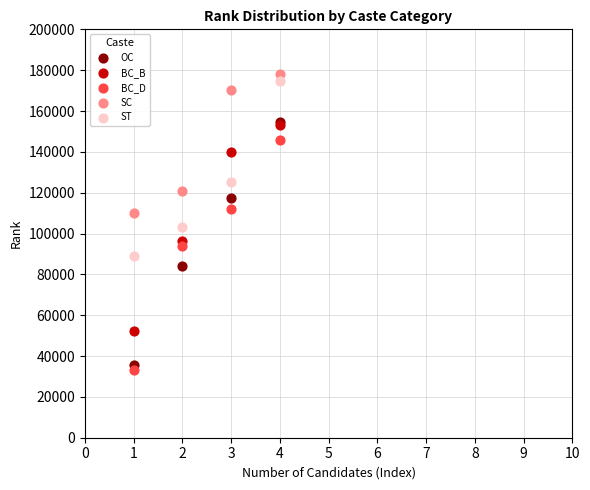

Which series has the largest Y range (max minus min)?

OC